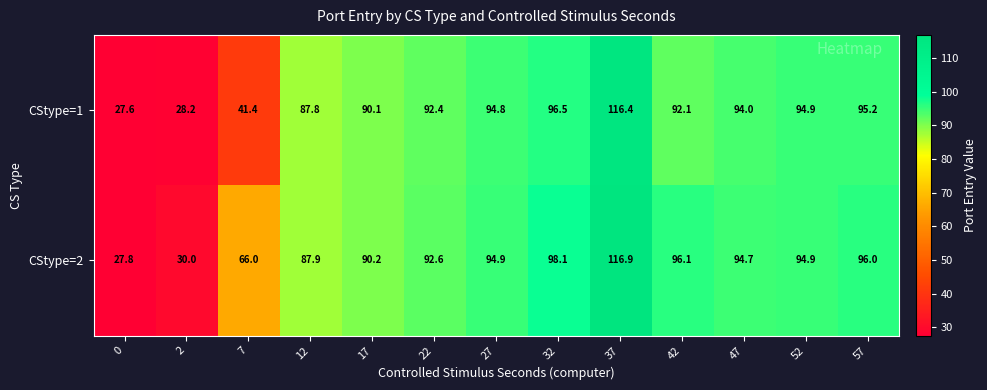

Where is CStype=2 nearest to the value 72?

7